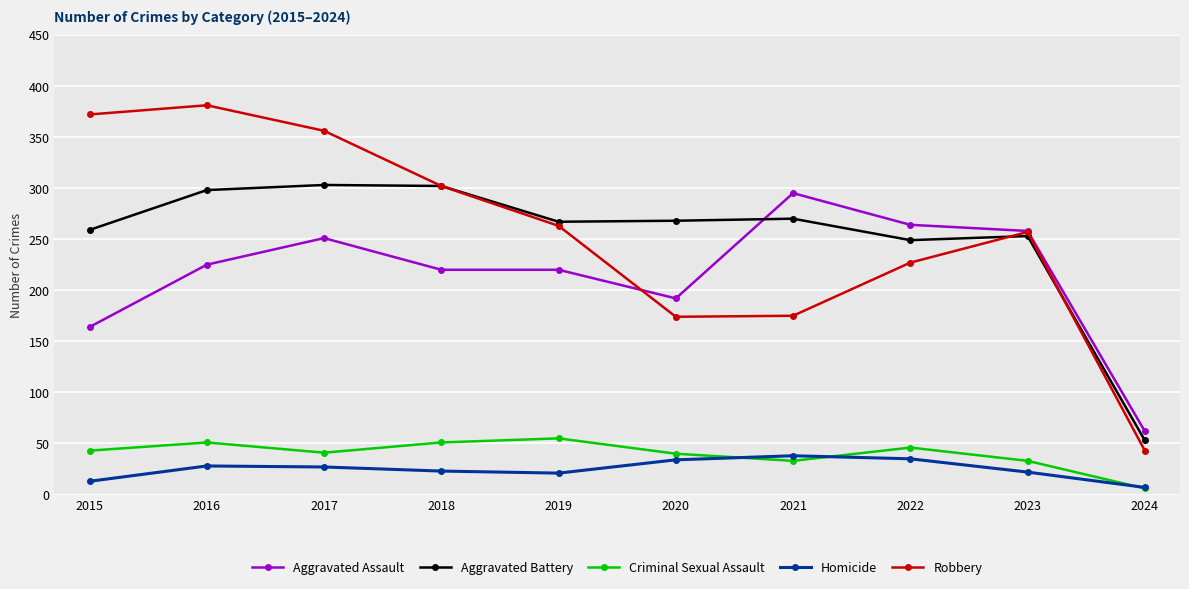

Is the value of Criminal Sexual Assault at 2016 greater than the value of Aggravated Assault at 2017?

No